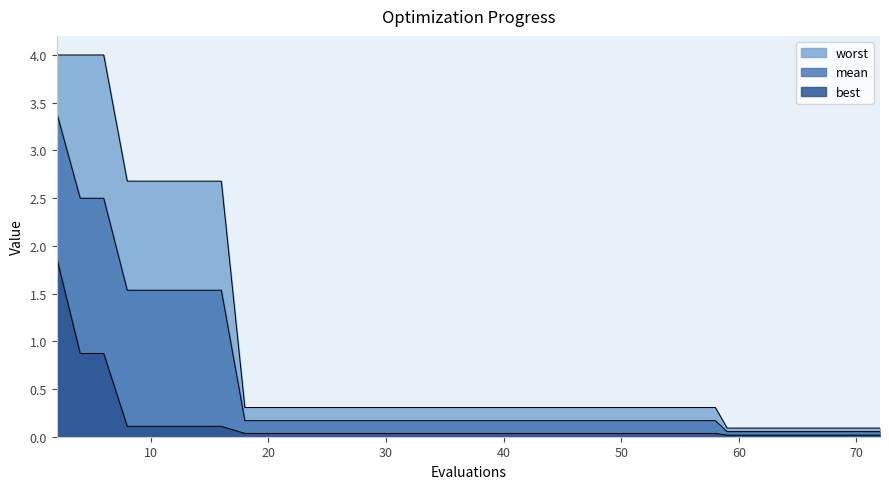

Reading left to right, list all the values displayed in this chart.

worst: 4.0	4.0	4.0	2.7	2.7	2.7	2.7	2.7	0.3	0.3	0.3	0.3	0.3	0.3	0.3	0.3	0.3	0.3	0.3	0.3	0.3	0.3	0.3	0.3	0.3	0.3	0.3	0.3	0.3	0.3	0.3	0.1	0.1	0.1	0.1	0.1	0.1	0.1	0.1	0.1
mean: 3.4	2.5	2.5	1.5	1.5	1.5	1.5	1.5	0.2	0.2	0.2	0.2	0.2	0.2	0.2	0.2	0.2	0.2	0.2	0.2	0.2	0.2	0.2	0.2	0.2	0.2	0.2	0.2	0.2	0.2	0.2	0.1	0.1	0.1	0.1	0.1	0.1	0.1	0.1	0.1
best: 1.9	0.9	0.9	0.1	0.1	0.1	0.1	0.1	0.0	0.0	0.0	0.0	0.0	0.0	0.0	0.0	0.0	0.0	0.0	0.0	0.0	0.0	0.0	0.0	0.0	0.0	0.0	0.0	0.0	0.0	0.0	0.0	0.0	0.0	0.0	0.0	0.0	0.0	0.0	0.0